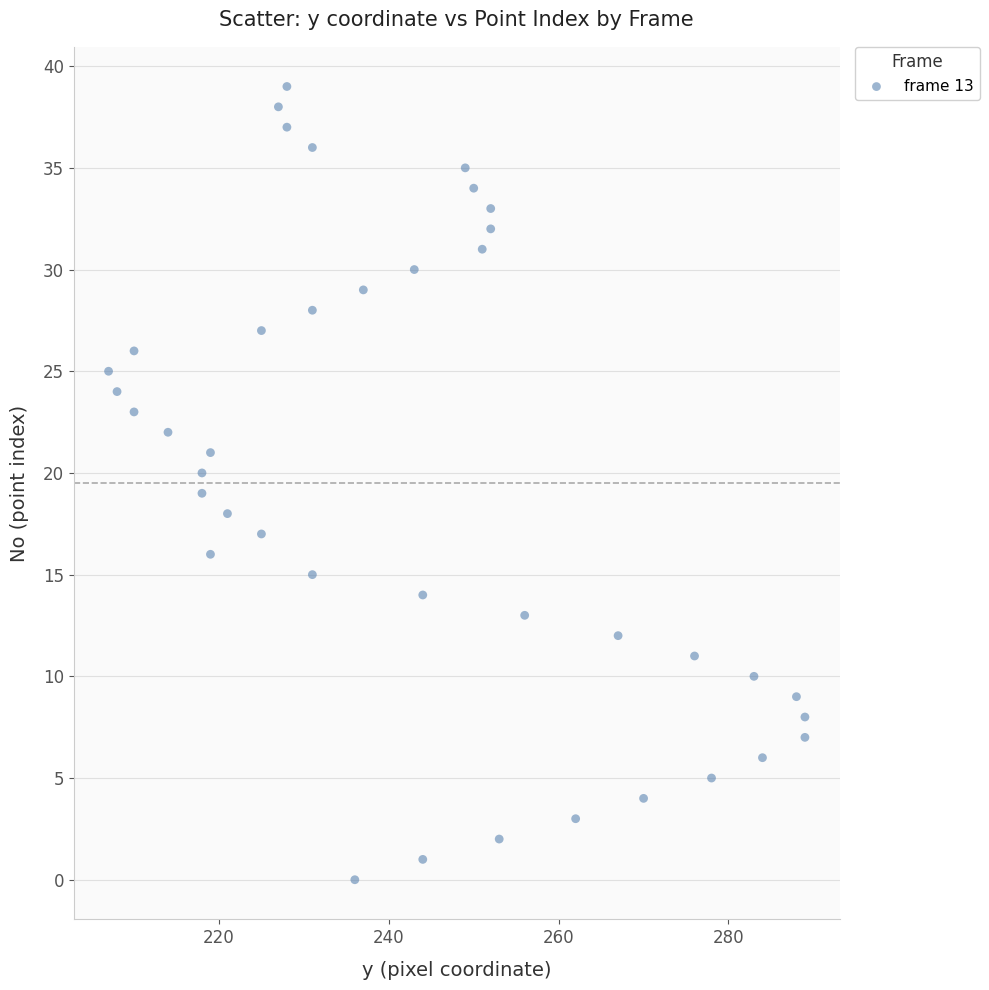

What is the range of X values (max minus min)?

82